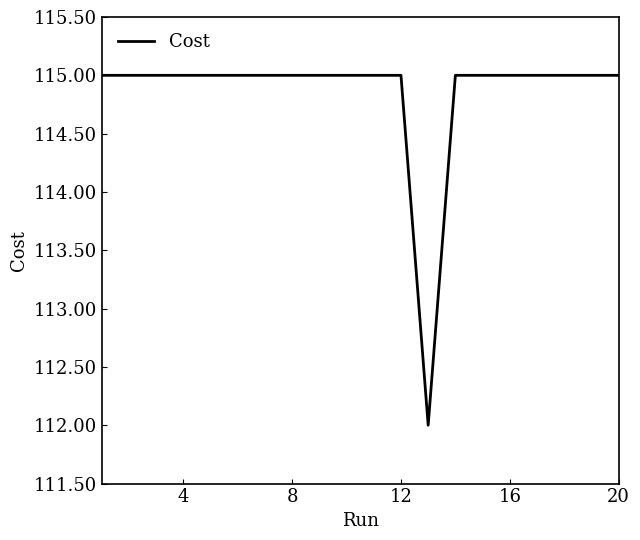

What is the difference between the maximum and minimum values?

3.0